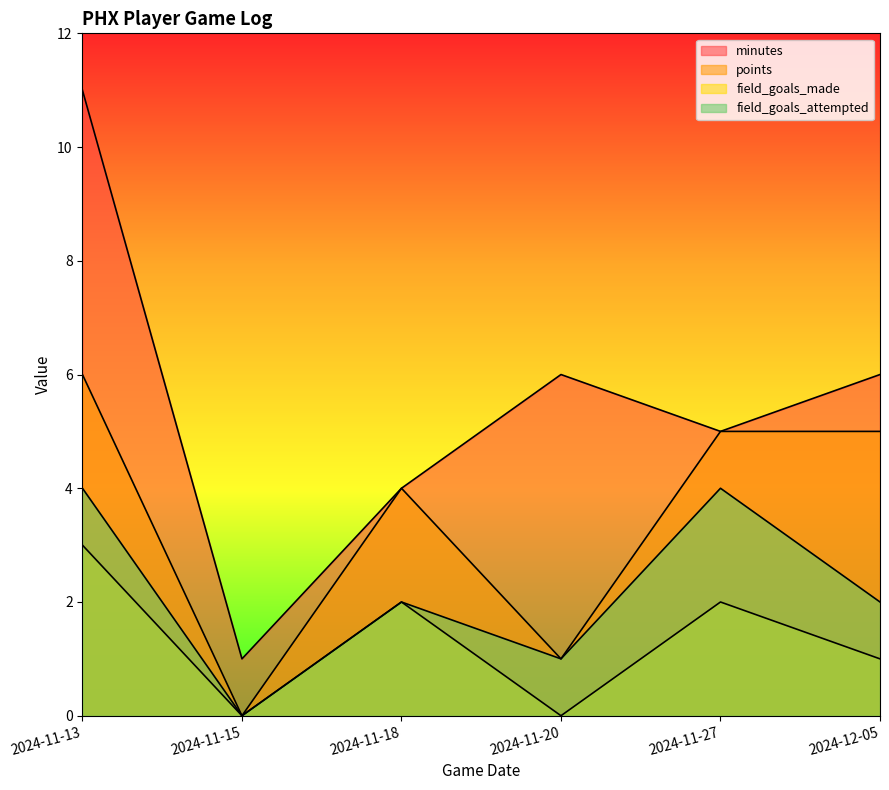

Between 2024-11-20 and 2024-12-05, which series saw the biggest shift?

points